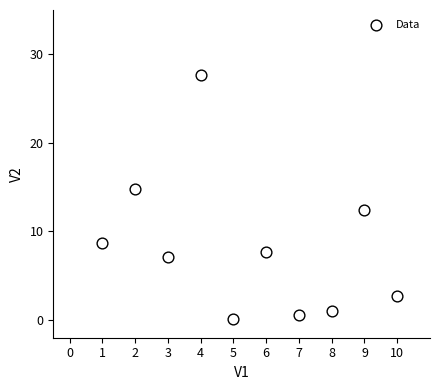

What Y value in the scatter plot is closest to 13?

12.5